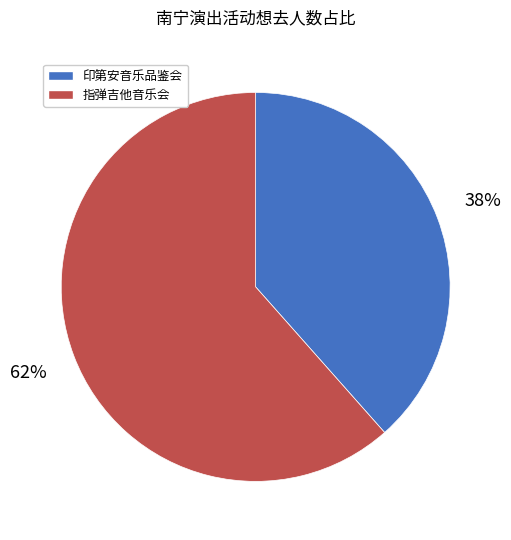

To the nearest percent, what is the average slice percentage?

50%